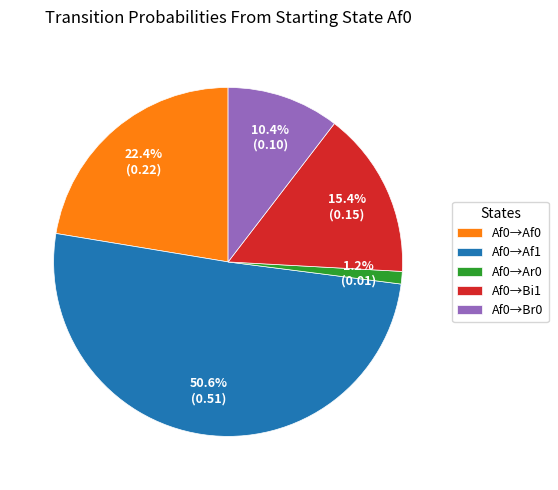

Does any single category account for the majority?

Yes